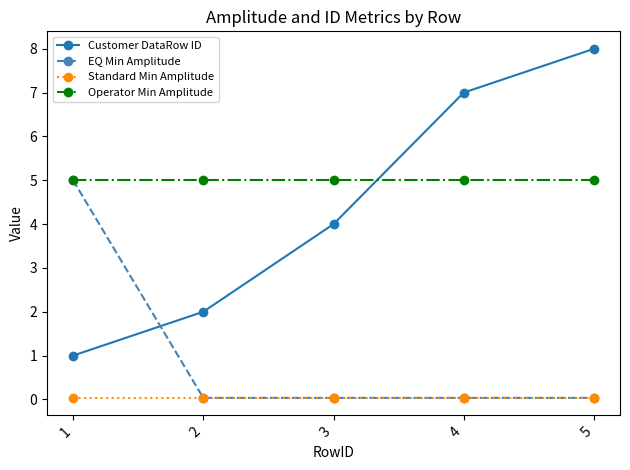

Which category has the highest value across all series?

5